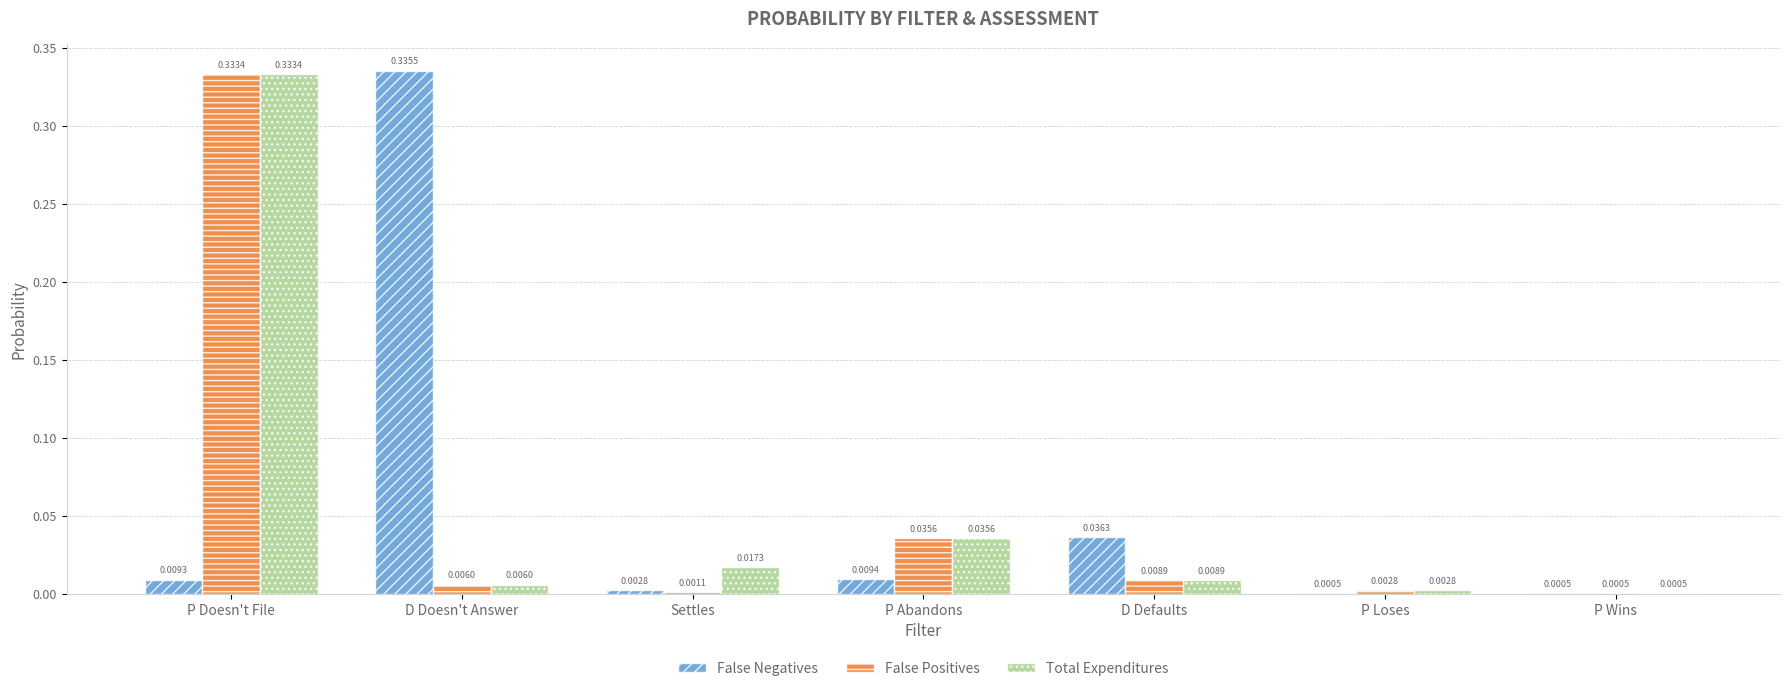

What are all the series names shown in the legend?

False Negatives, False Positives, Total Expenditures